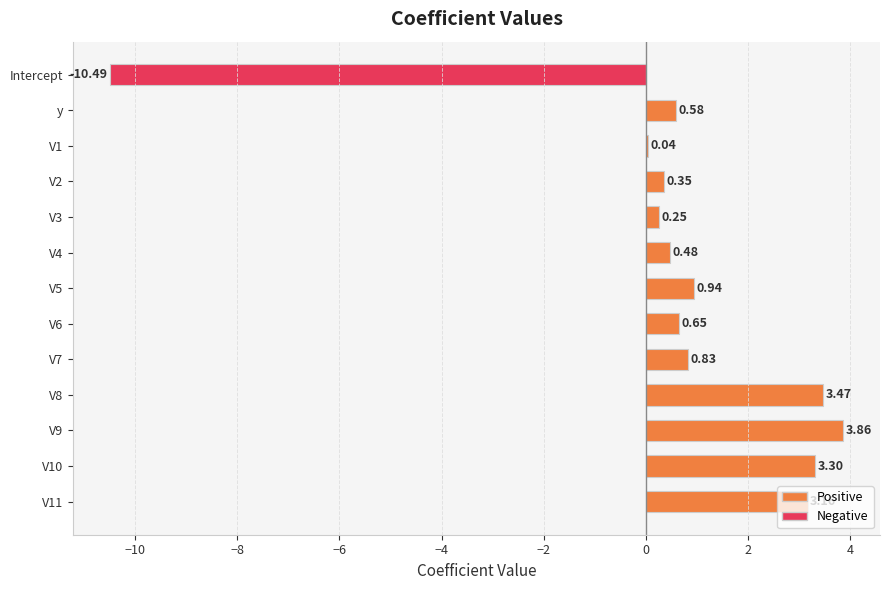

What is the change in value from V4 to V10?

+2.8